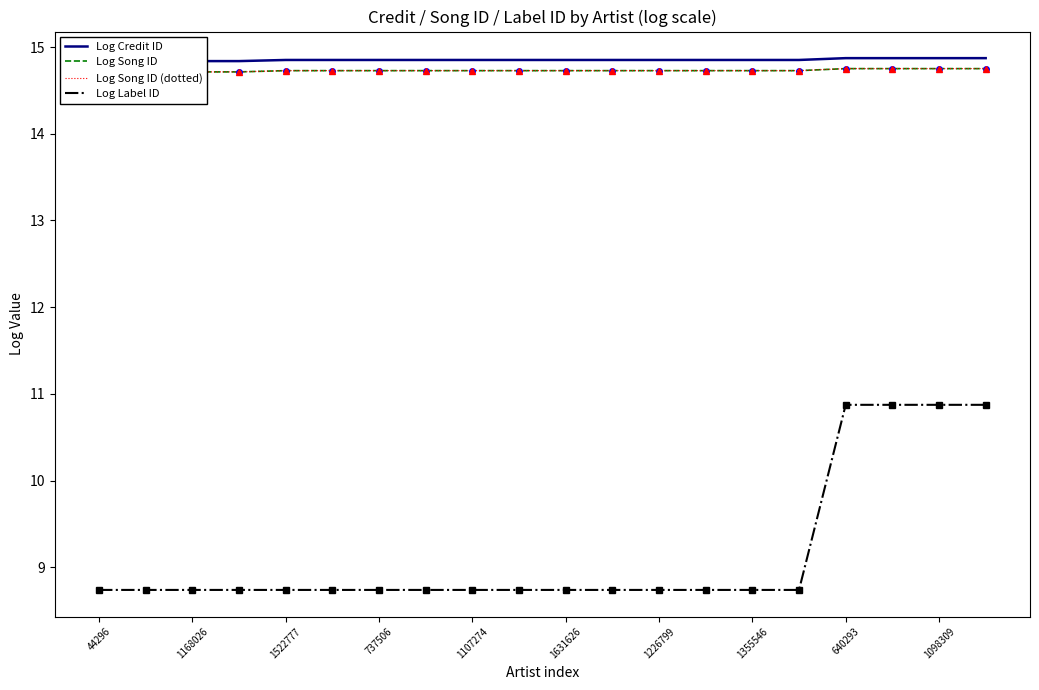

The Log Label ID series shows 15.3 at 1107274. True or false?

False